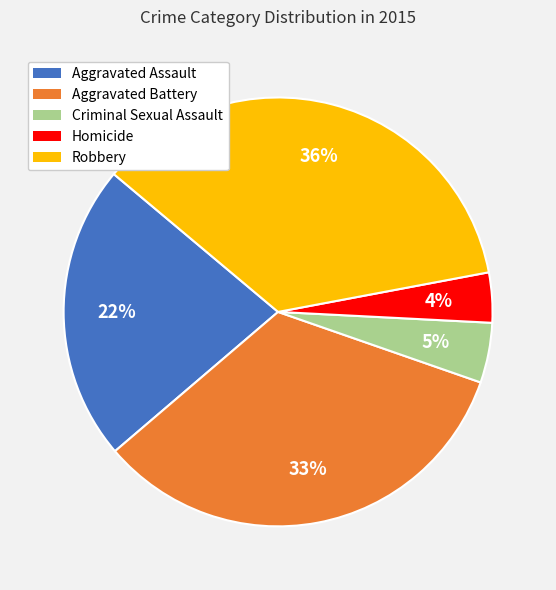

Count the number of slices in the pie.

5